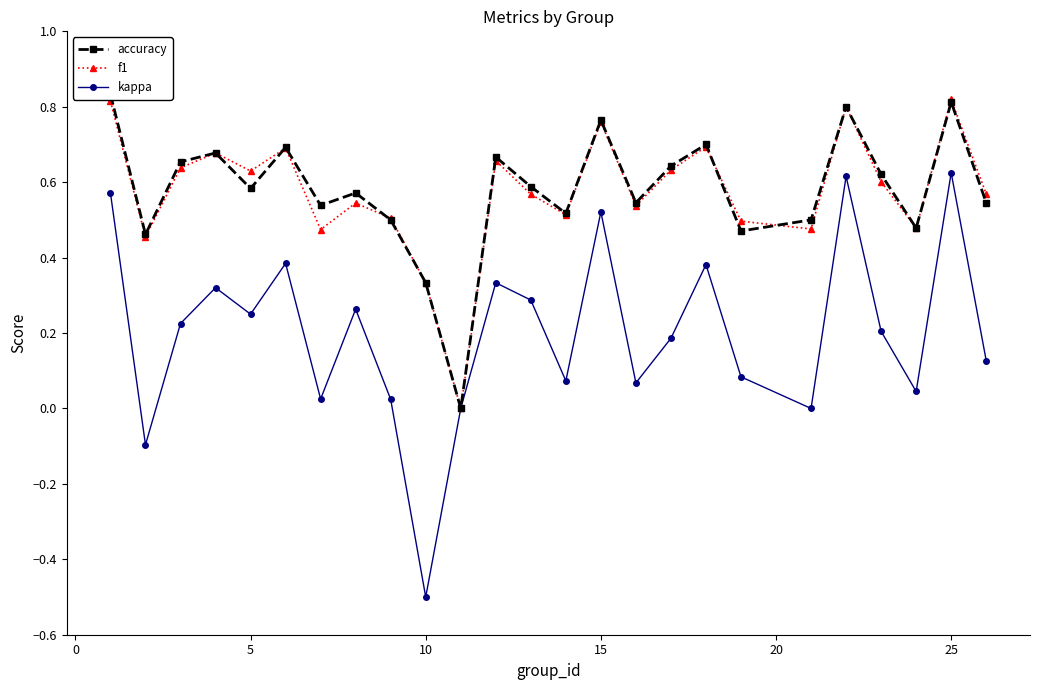

What is the difference between the maximum and minimum values in the f1 series?

0.8